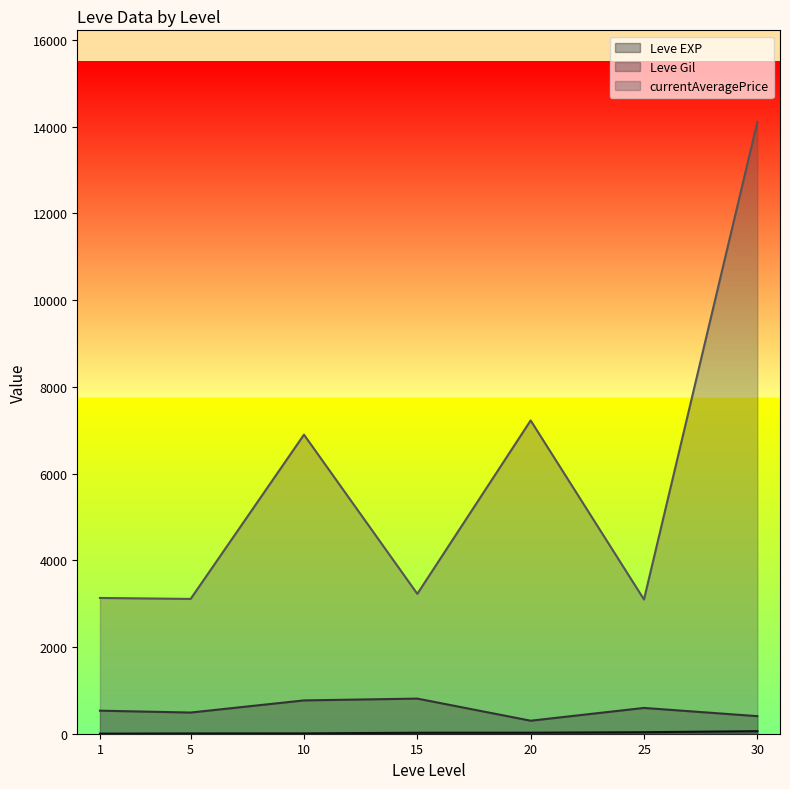

List the series in order of their peak value, highest first.

currentAveragePrice, Leve Gil, Leve EXP